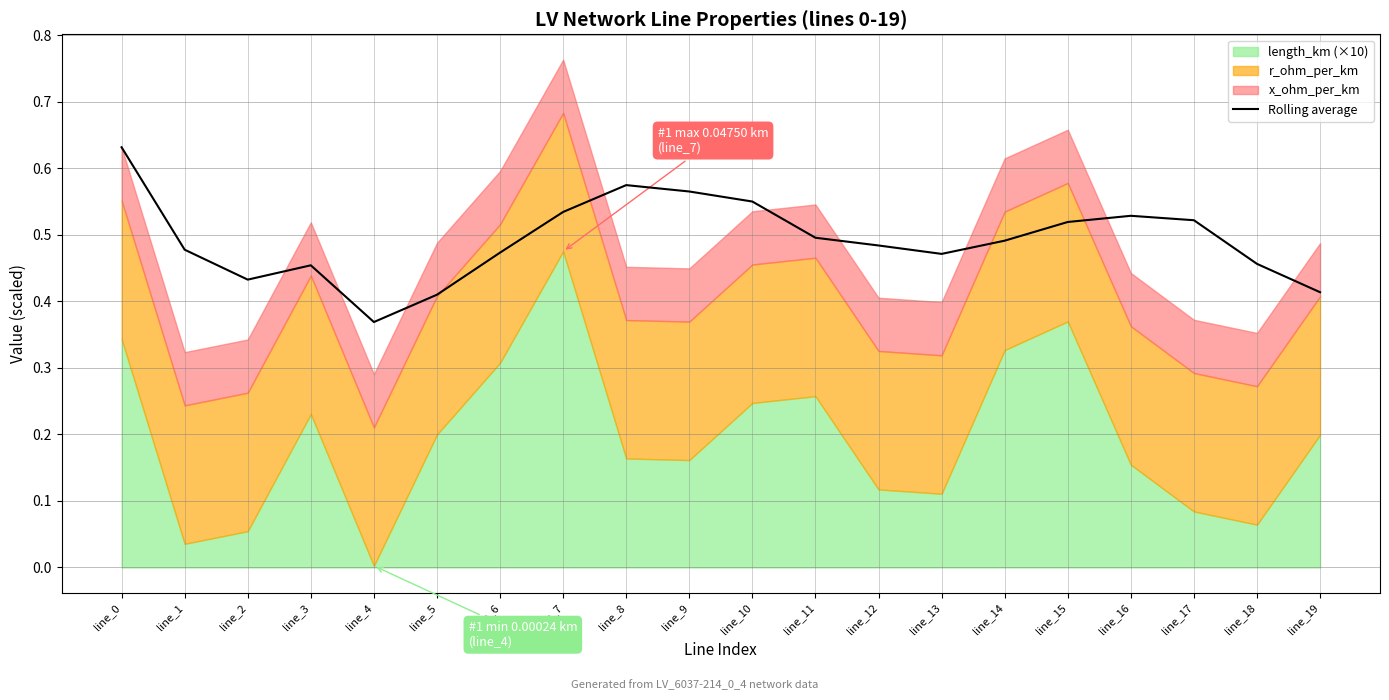

Where is the first local maximum?

line_3